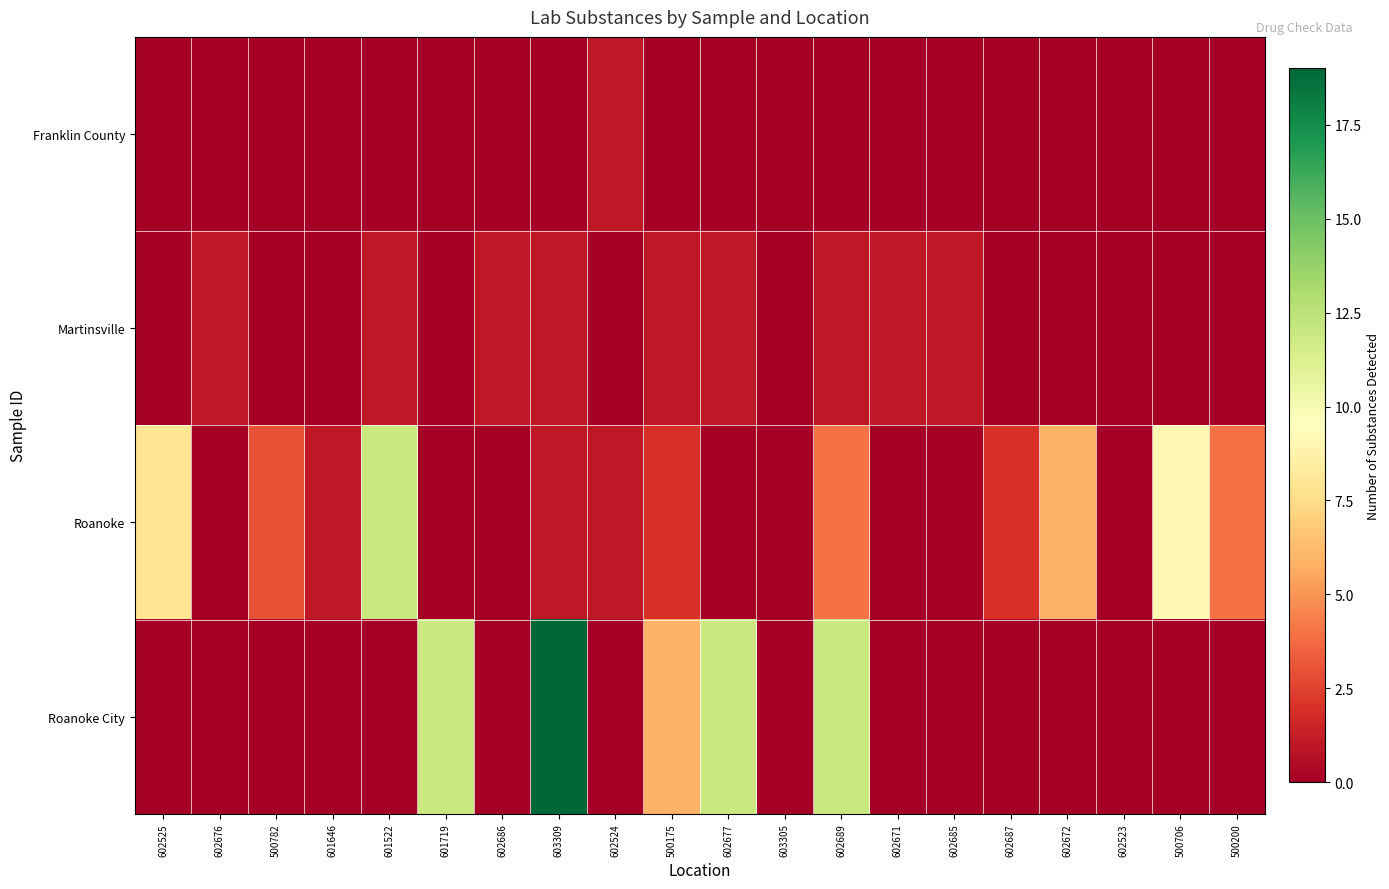

Reading left to right, extract all data points from this chart.

Franklin County: 602525=0	602676=0	500782=0	601646=0	601522=0	601719=0	602686=0	603309=0	602524=1	500175=0	602677=0	603305=0	602689=0	602671=0	602685=0	602687=0	602672=0	602523=0	500706=0	500200=0
Martinsville: 602525=0	602676=1	500782=0	601646=0	601522=1	601719=0	602686=1	603309=1	602524=0	500175=1	602677=1	603305=0	602689=1	602671=1	602685=1	602687=0	602672=0	602523=0	500706=0	500200=0
Roanoke: 602525=8	602676=0	500782=3	601646=1	601522=12	601719=0	602686=0	603309=1	602524=1	500175=2	602677=0	603305=0	602689=4	602671=0	602685=0	602687=2	602672=6	602523=0	500706=9	500200=4
Roanoke City: 602525=0	602676=0	500782=0	601646=0	601522=0	601719=12	602686=0	603309=19	602524=0	500175=6	602677=12	603305=0	602689=12	602671=0	602685=0	602687=0	602672=0	602523=0	500706=0	500200=0